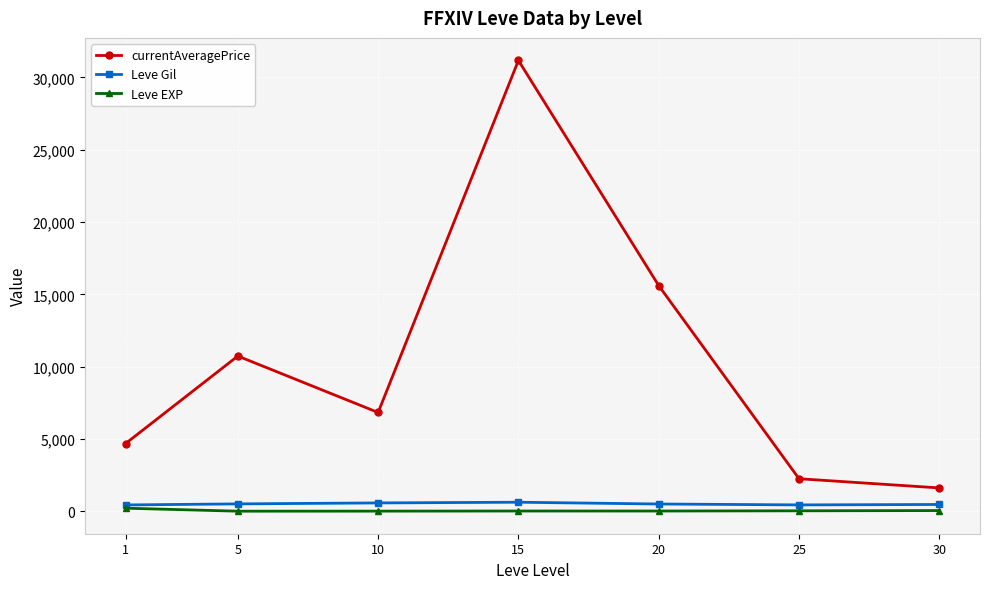

Which series has the widest spread of values?

currentAveragePrice